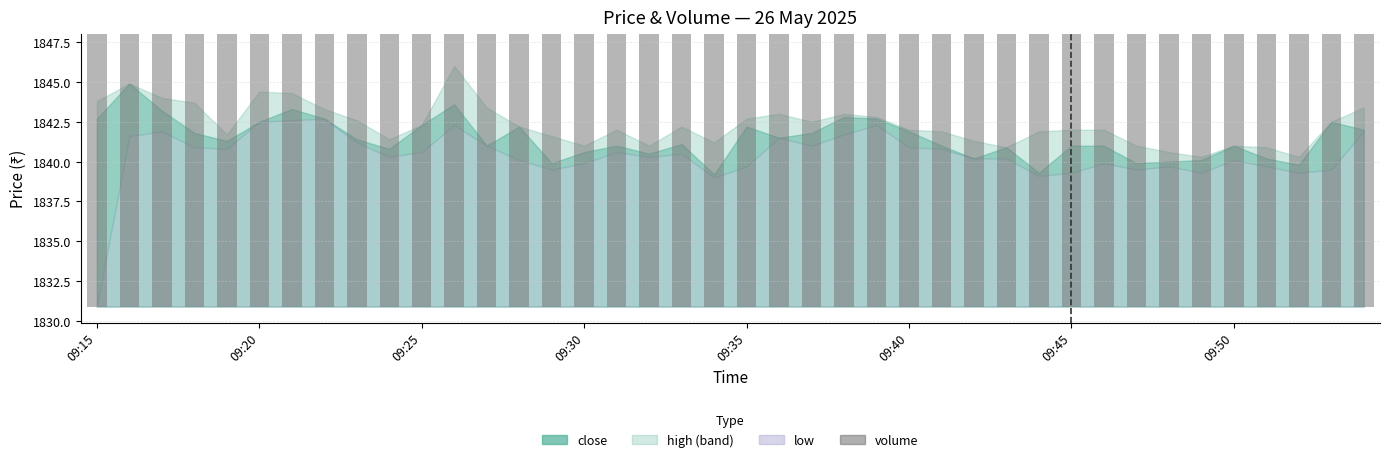

Which has a higher value, 18 or 28?

18